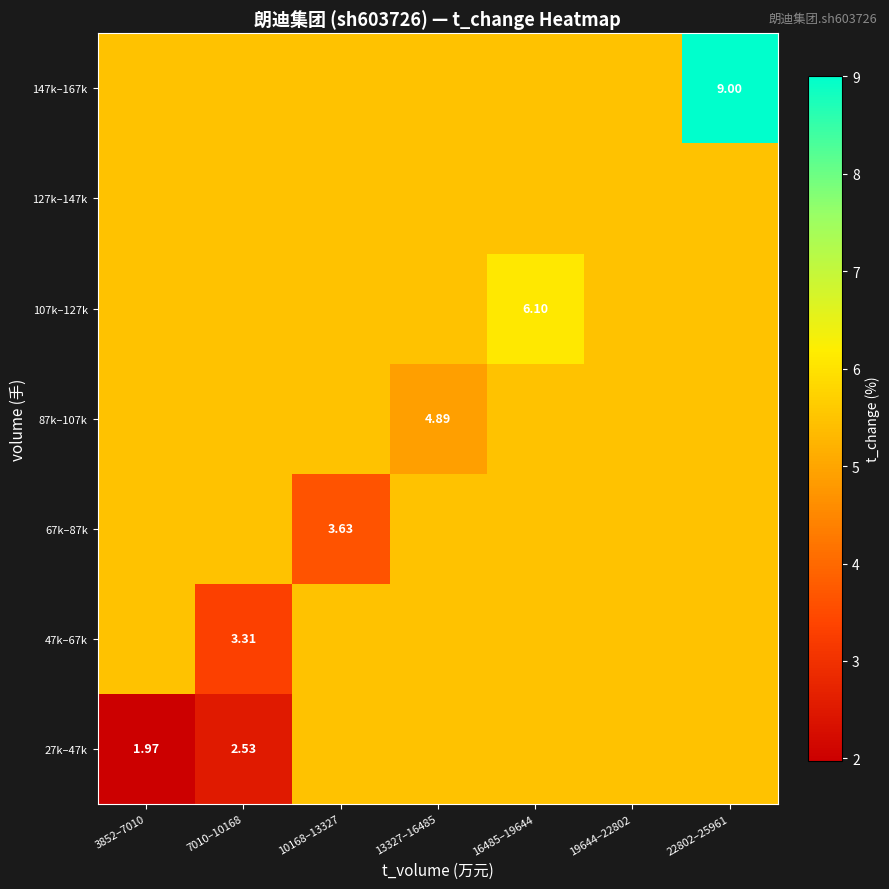

Read the 87k–107k value at 16485–19644.

5.5